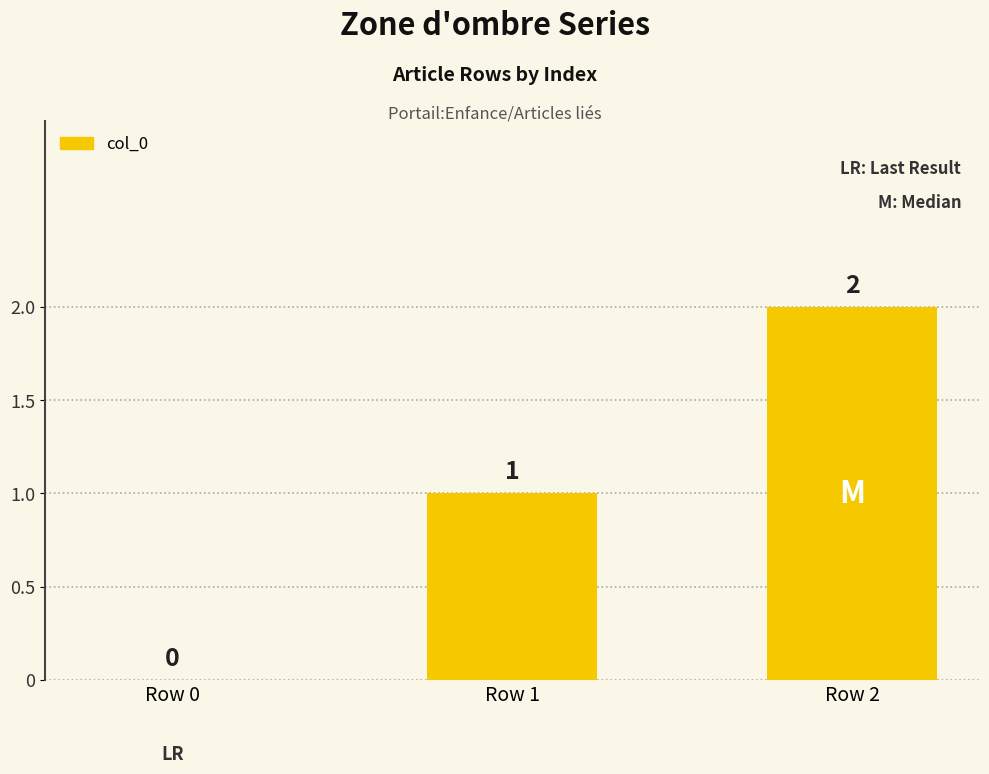

Between Row 1 and Row 2, which is larger?

Row 2